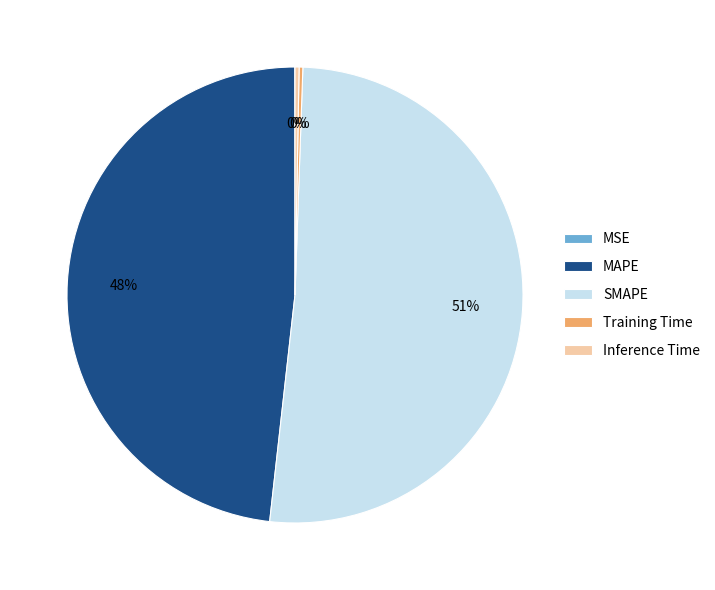

Is it true that Inference Time is 0% of the pie?

True